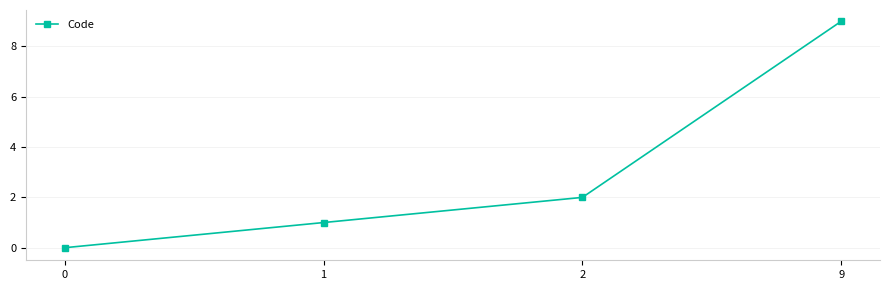

The value at 0 is -4. True or false?

False